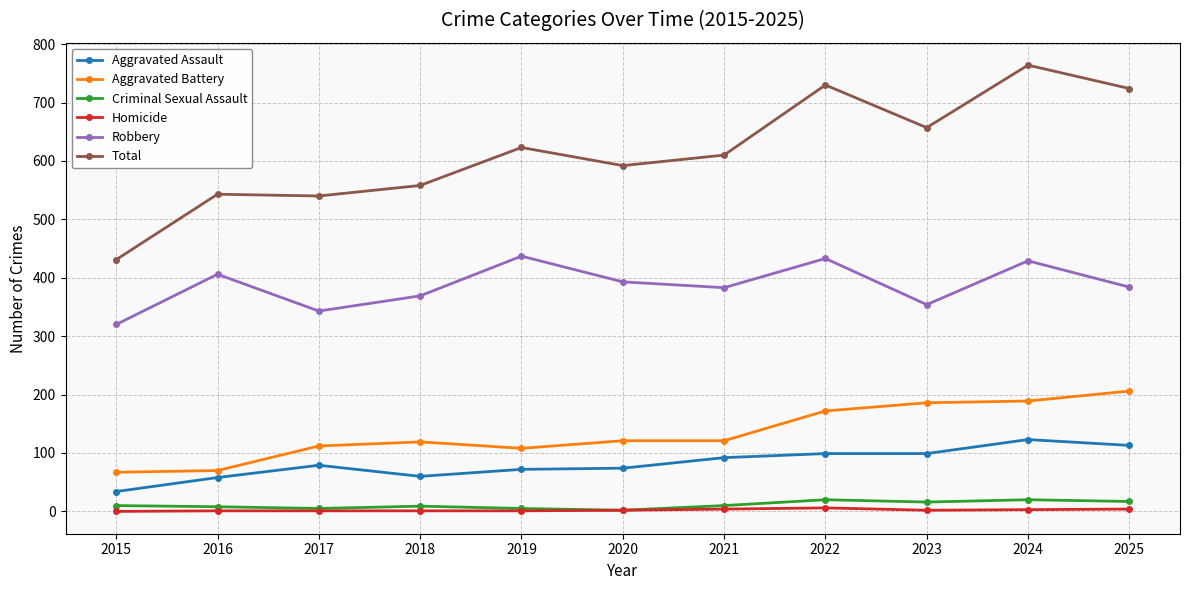

True or false: Aggravated Battery and Total cross at least once.

False